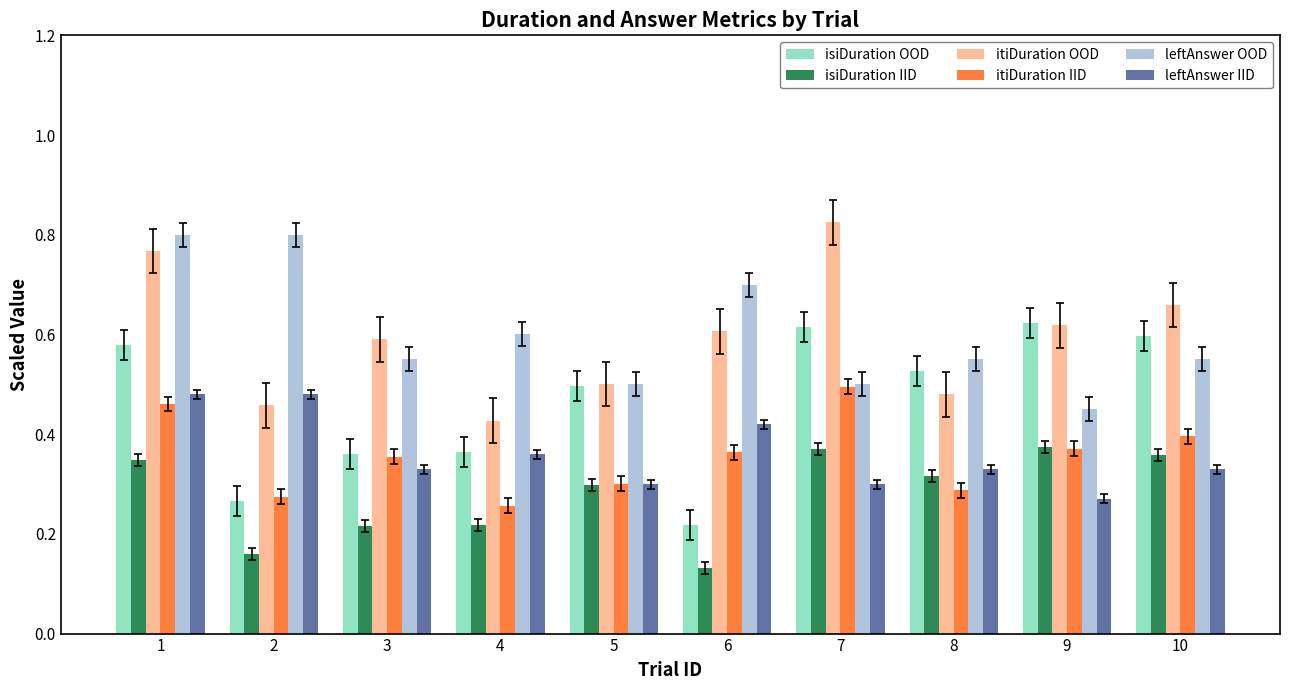

How many groups of bars are there?

10